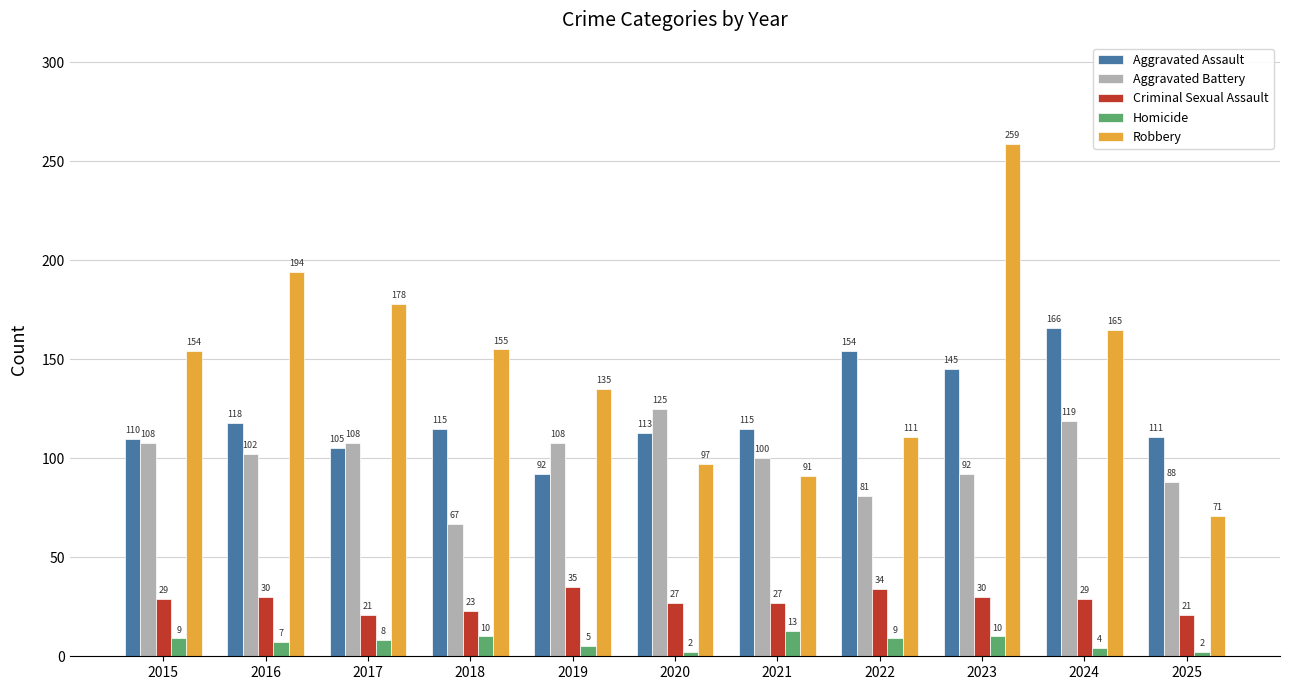

Reading left to right, what are all the values shown in this chart?

Aggravated Assault: 110	118	105	115	92	113	115	154	145	166	111
Aggravated Battery: 108	102	108	67	108	125	100	81	92	119	88
Criminal Sexual Assault: 29	30	21	23	35	27	27	34	30	29	21
Homicide: 9	7	8	10	5	2	13	9	10	4	2
Robbery: 154	194	178	155	135	97	91	111	259	165	71